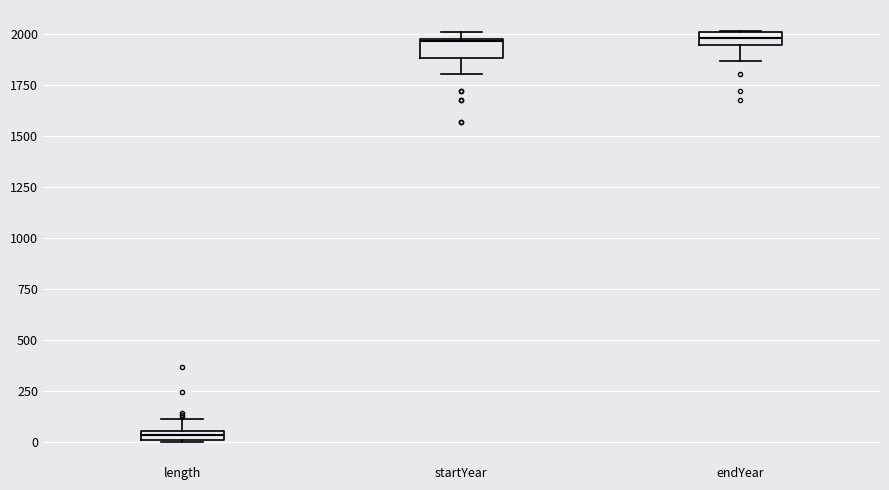

Where is the upper edge of the box for length on the y-axis? The values are not printed on the chart, so give them approximately, as read against the axis.

50